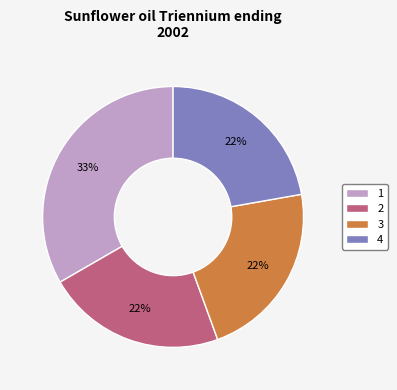

What percentage is the 2 slice, to the nearest percent?

22%